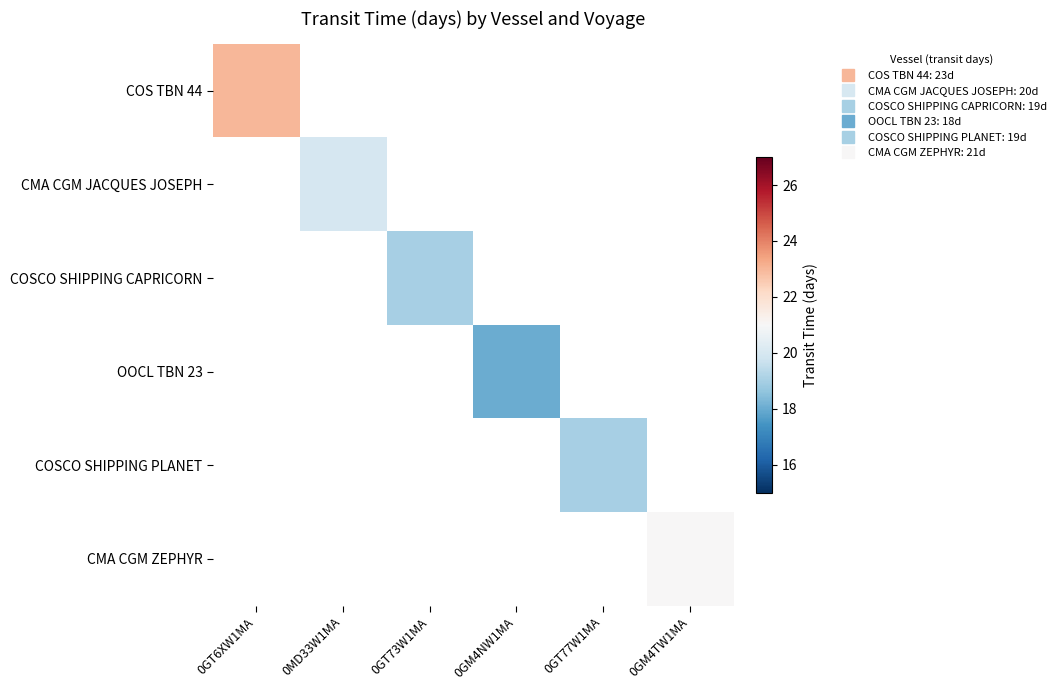

Rank the categories by COS TBN 44 value from lowest to highest.

0GT6XW1MA, 0MD33W1MA, 0GT73W1MA, 0GM4NW1MA, 0GT77W1MA, 0GM4TW1MA